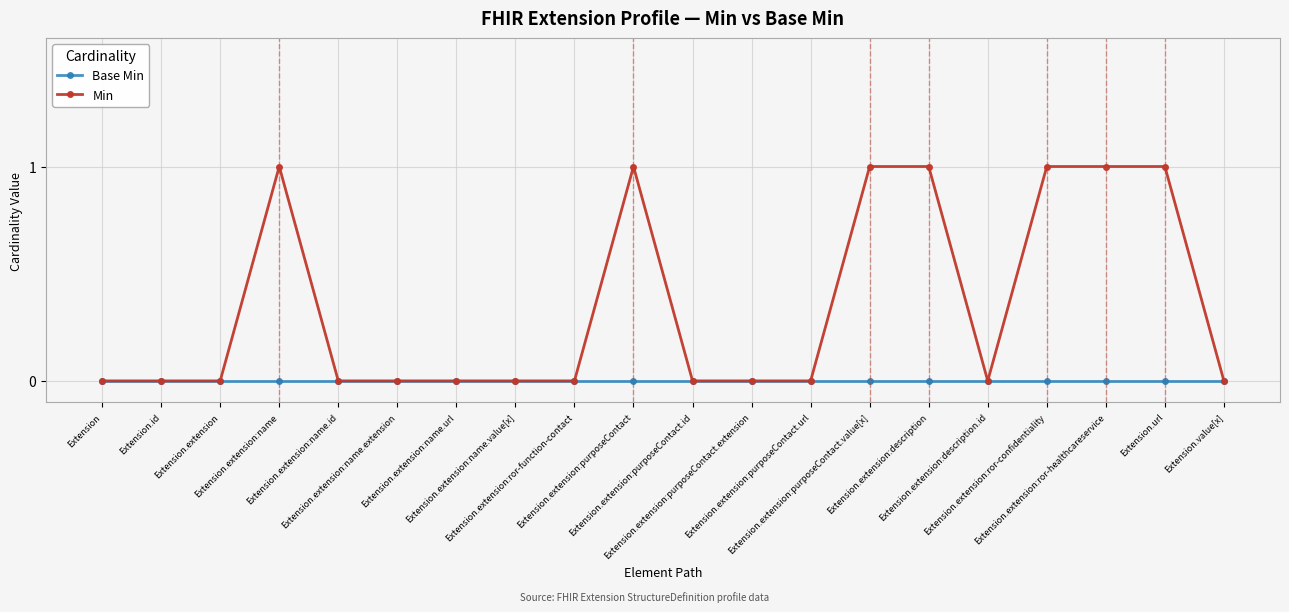

Reading right to left, transcribe all the data shown in this chart.

Base Min: 0	0	0	0	0	0	0	0	0	0	0	0	0	0	0	0	0	0	0	0
Min: 0	1	1	1	0	1	1	0	0	0	1	0	0	0	0	0	1	0	0	0